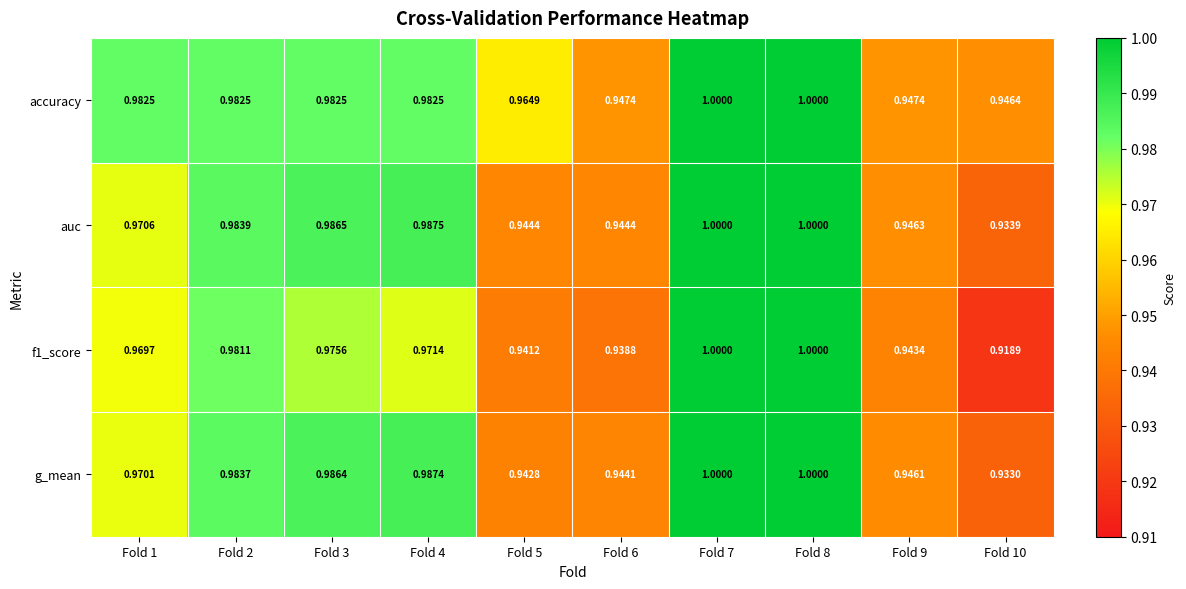

Is the value of accuracy at Fold 3 greater than the value of g_mean at Fold 2?

No